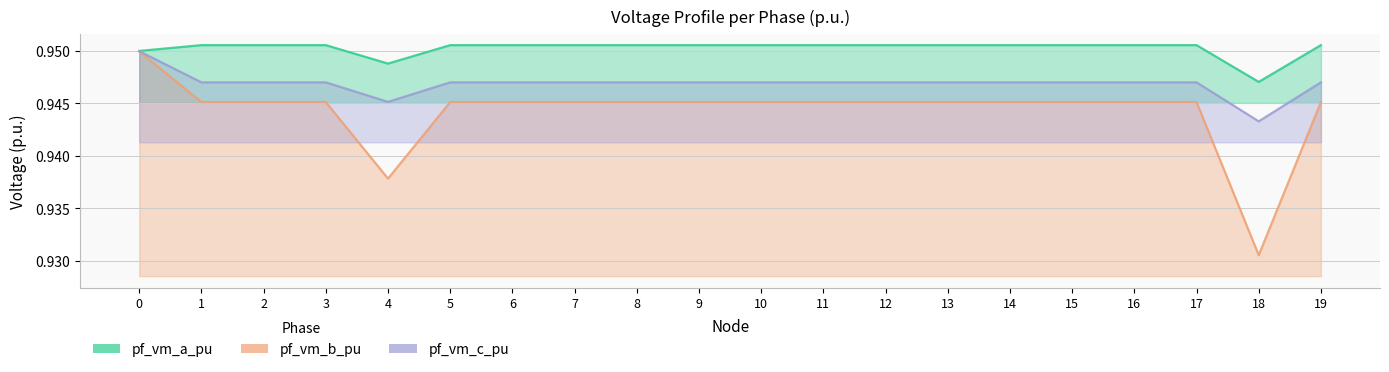

At 6, list the series in order from largest to smallest.

pf_vm_a_pu, pf_vm_c_pu, pf_vm_b_pu